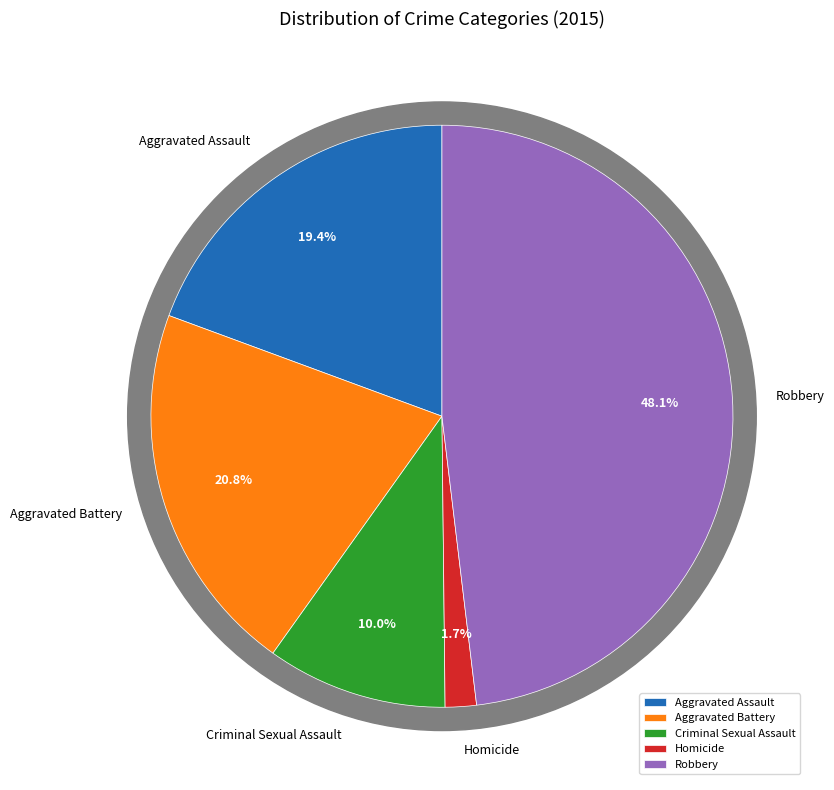

True or false: Aggravated Battery accounts for 9% of the total.

False